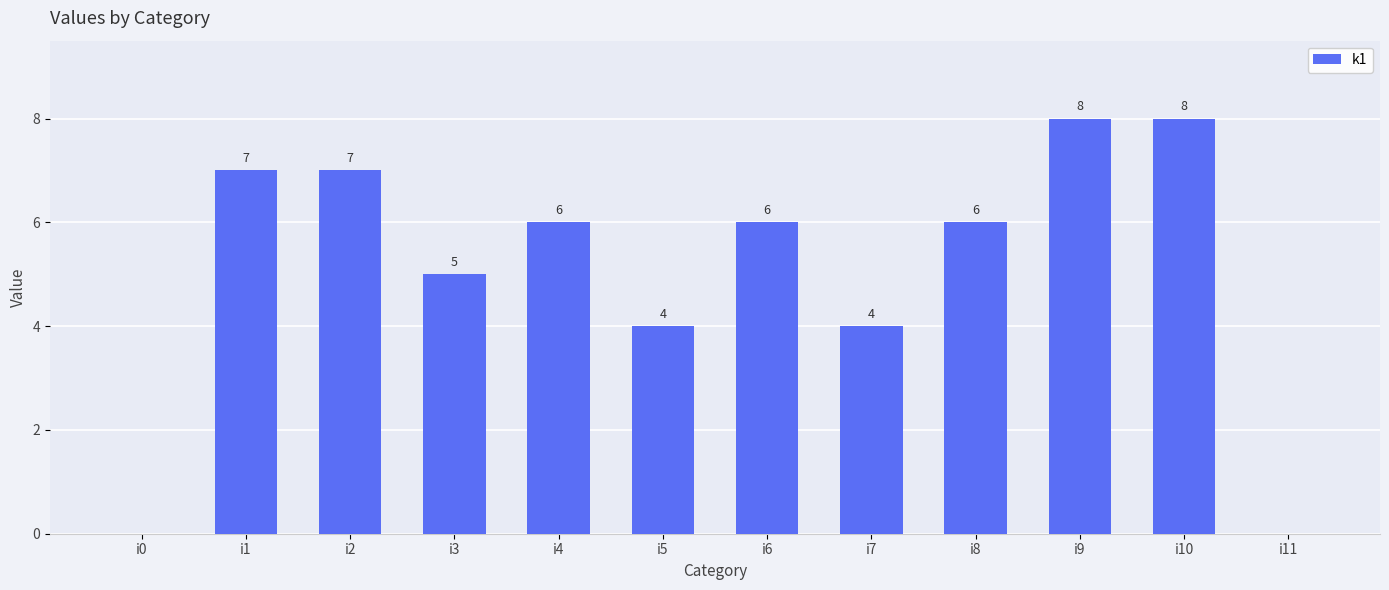

Where does the data first go above 6?

i1